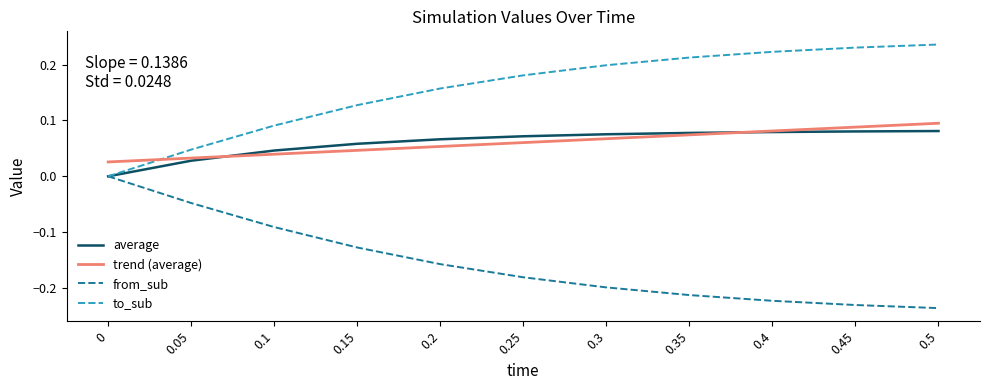

Is it true that average equals 0.1 at 0.1?

False